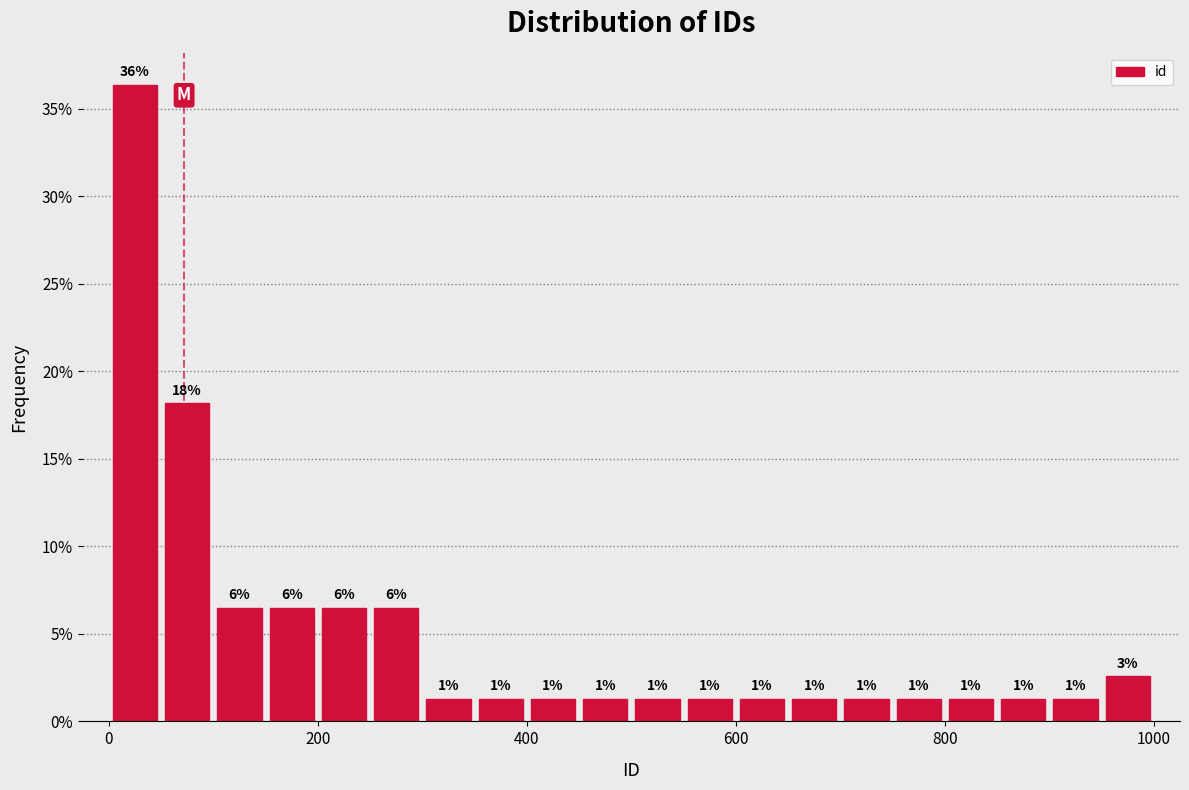

Read against the x-axis, roughly where is the centre of the tallest bar?

20